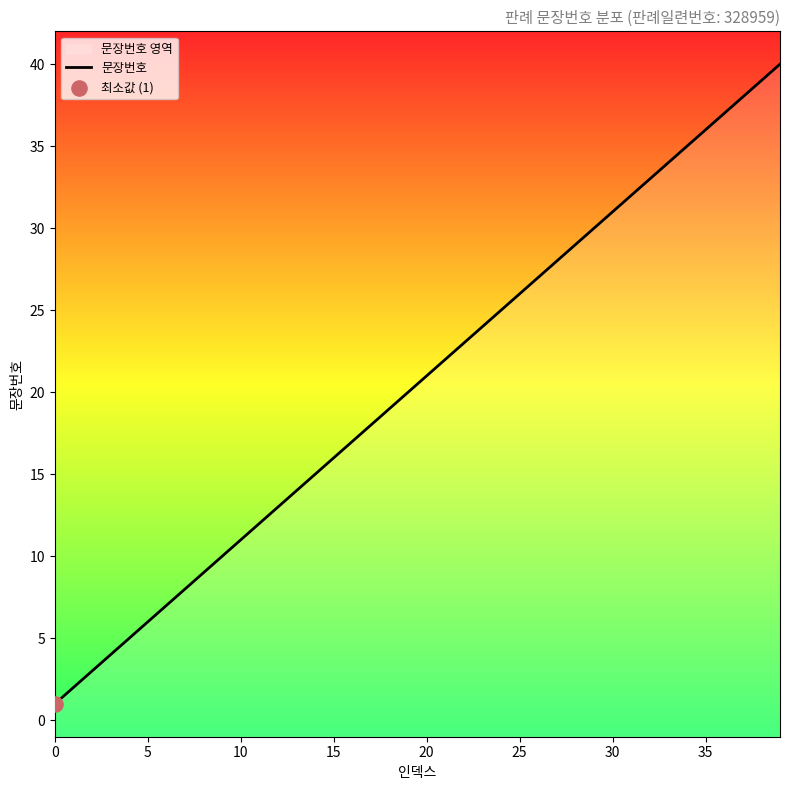

Between 23 and 39, which is larger?

39